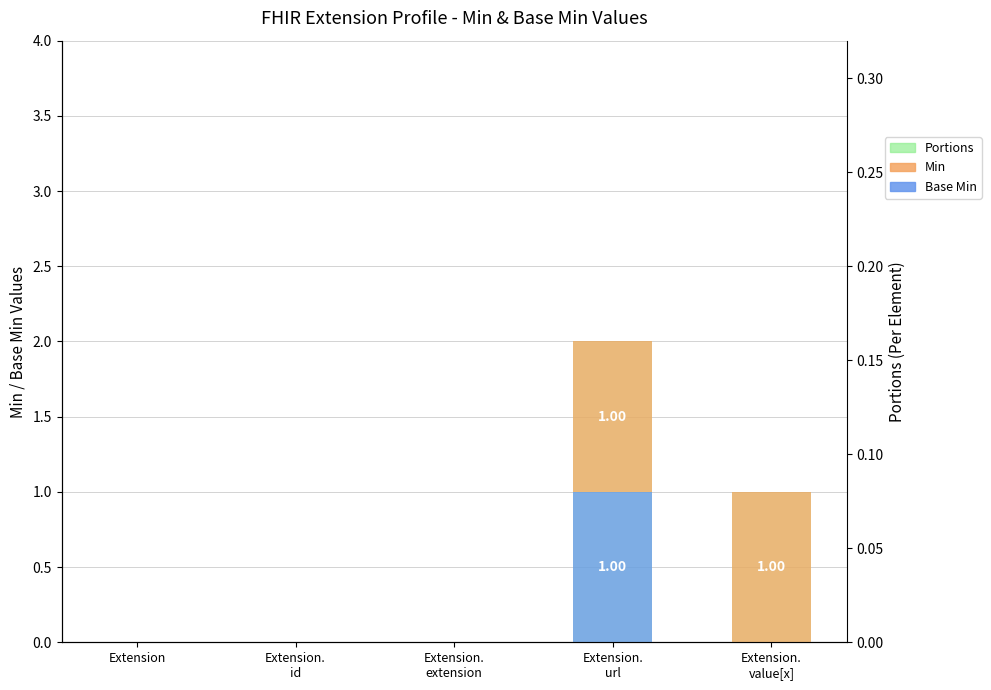

List the series in order of their peak value, lowest first.

Base Min, Min, Portions